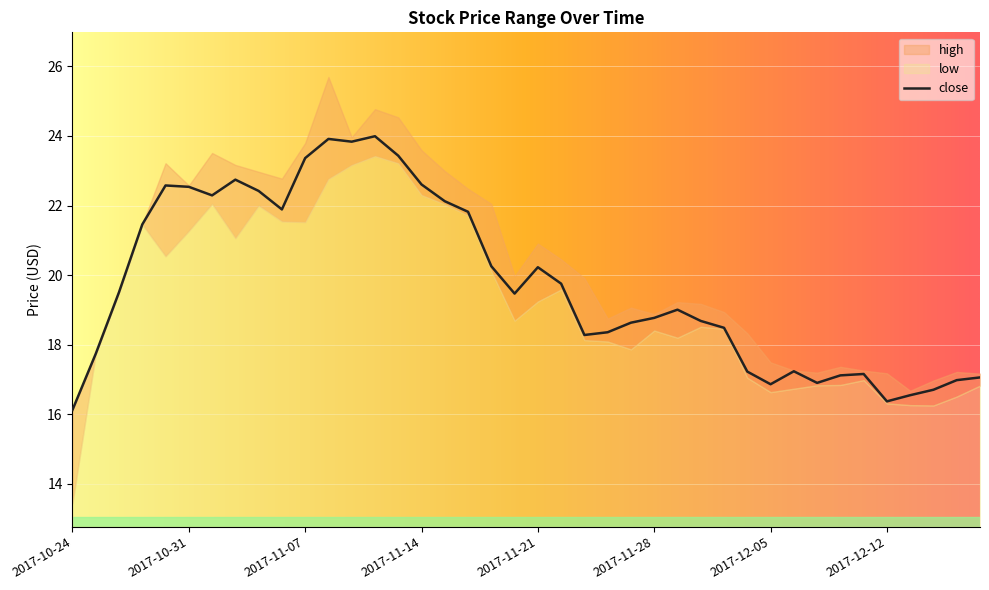

Is the value of high at 2017-11-15 greater than the value of close at 2017-11-06?

Yes